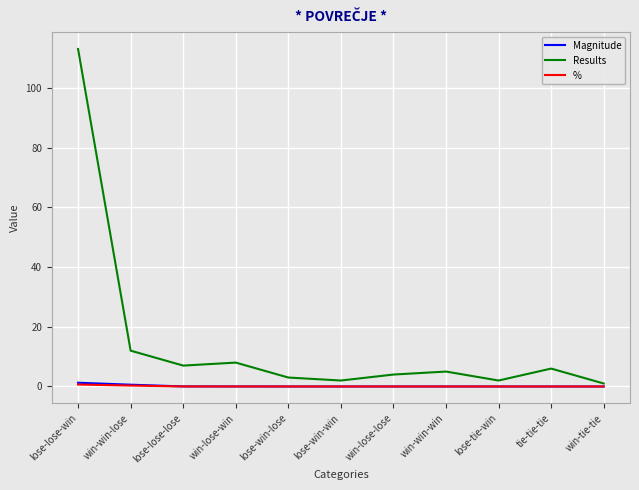

At how many categories does at least one series exceed 98?

1